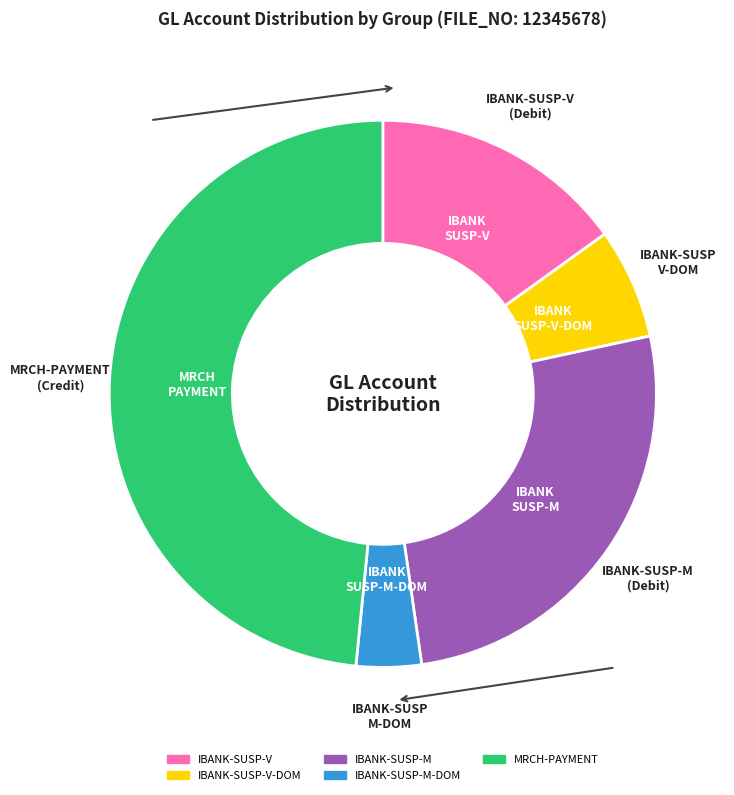

Is there any slice that represents more than half of the pie?

No